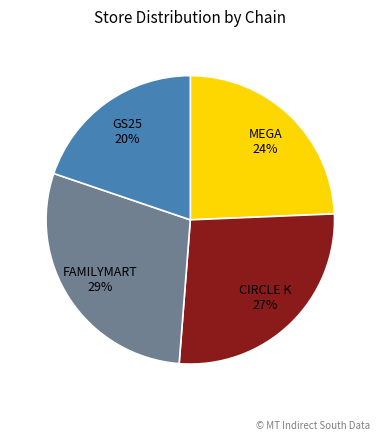

To the nearest percent, what is the average slice percentage?

25%